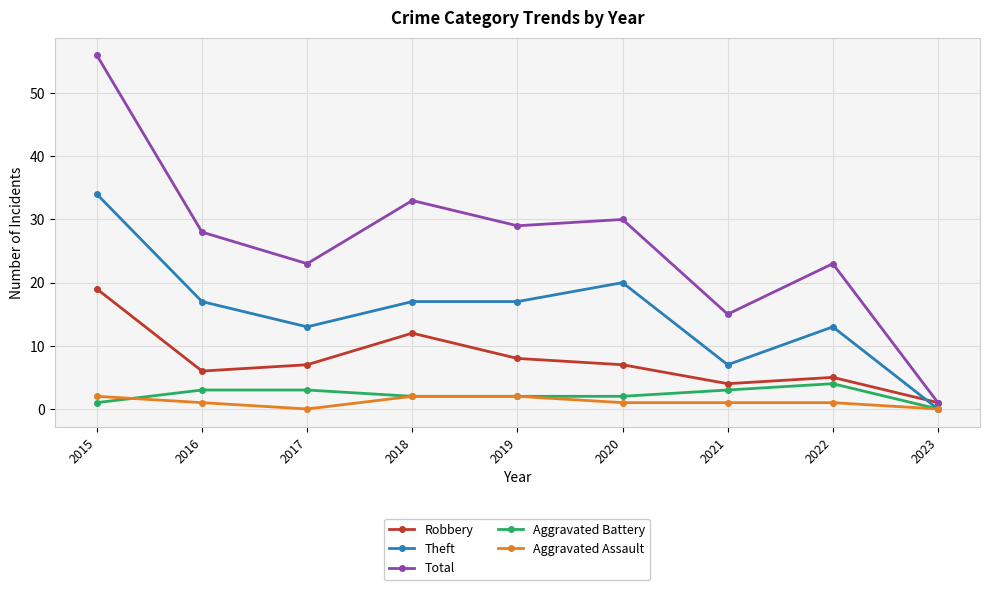

How many values in Theft are above zero?

8